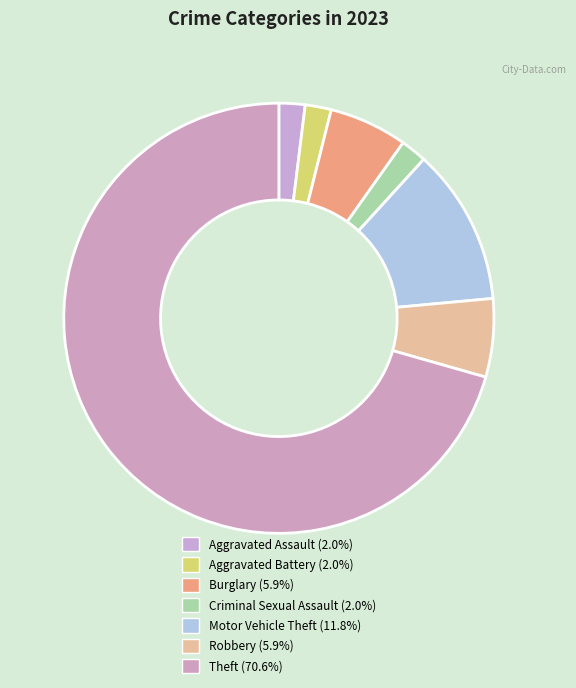

Which slice is the smallest?

Aggravated Assault